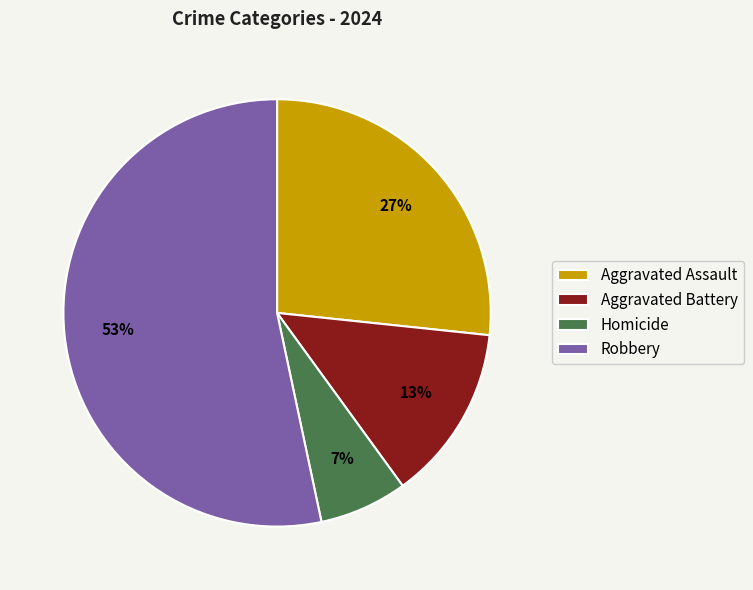

Rank the categories by value from highest to lowest.

Robbery, Aggravated Assault, Aggravated Battery, Homicide